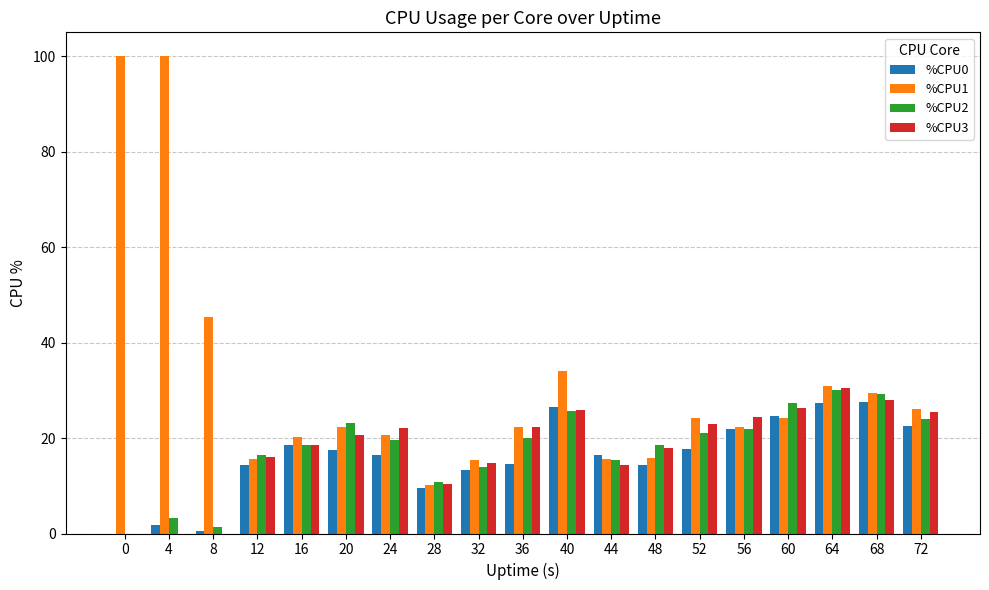

What is the average value of the %CPU1 series?

31.3